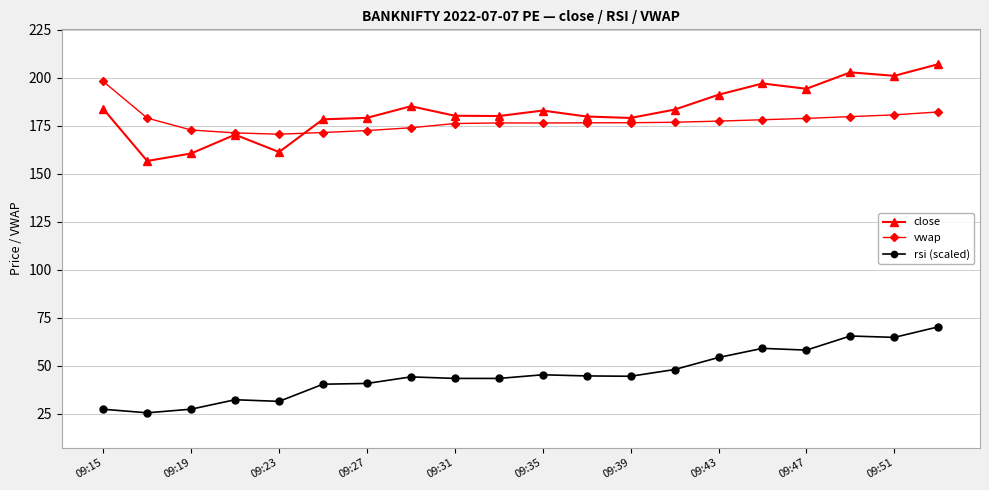

List the series in order of their peak value, highest first.

close, vwap, rsi (scaled)